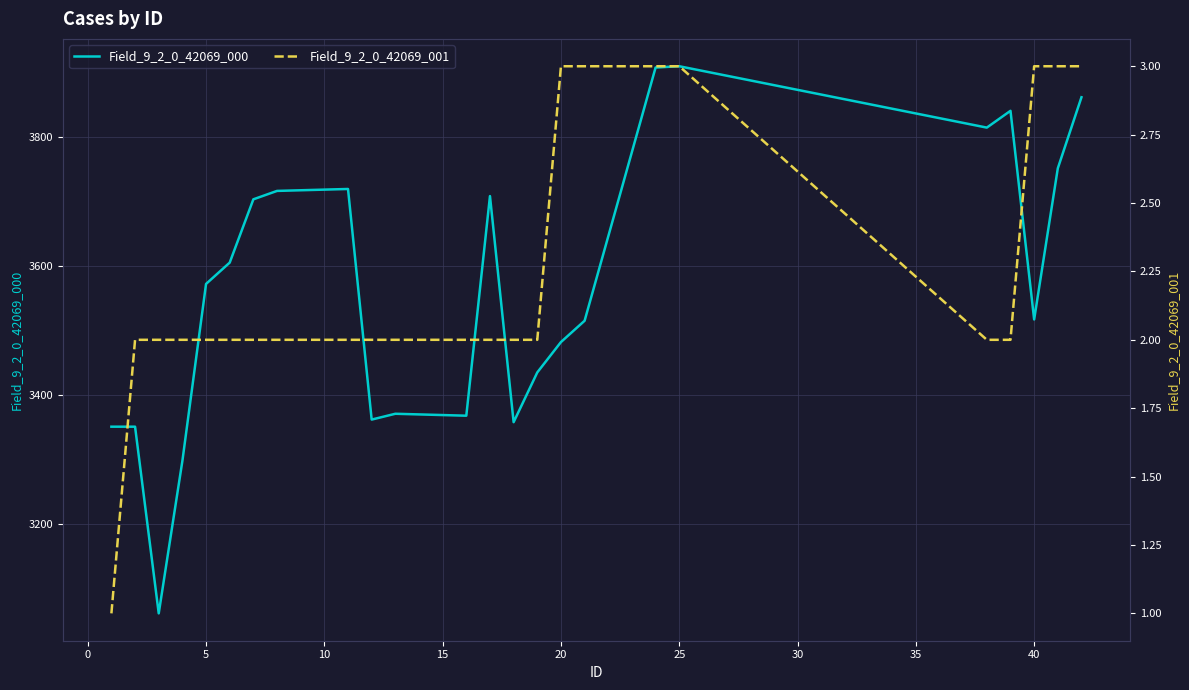

True or false: Field_9_2_0_42069_001 and Field_9_2_0_42069_000 cross at least once.

False